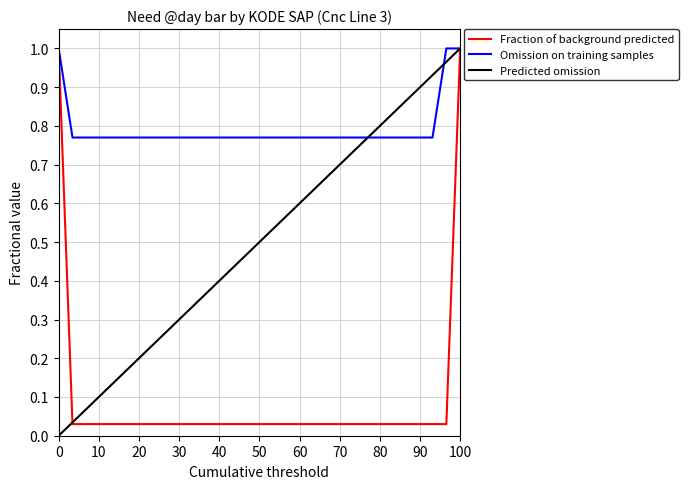

Which series has the widest spread of values?

Predicted omission